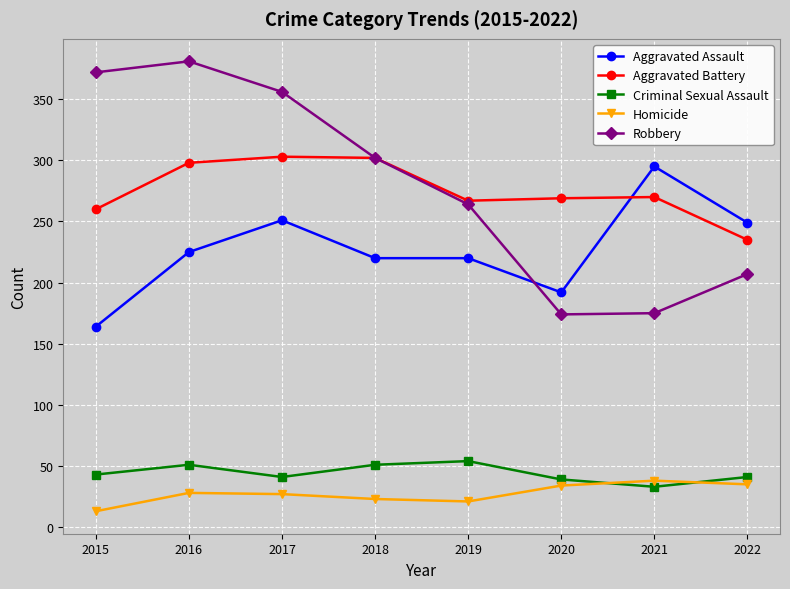

What is the average value of the Aggravated Battery series?

276